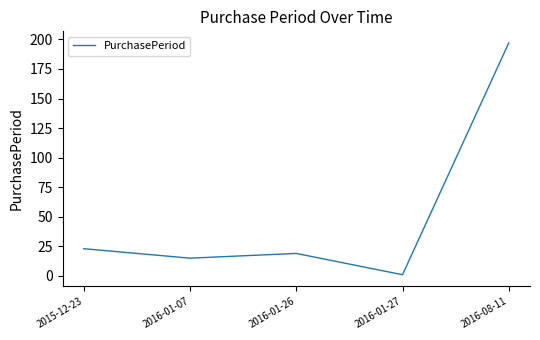

What is the approximate value at 2015-12-23?

23